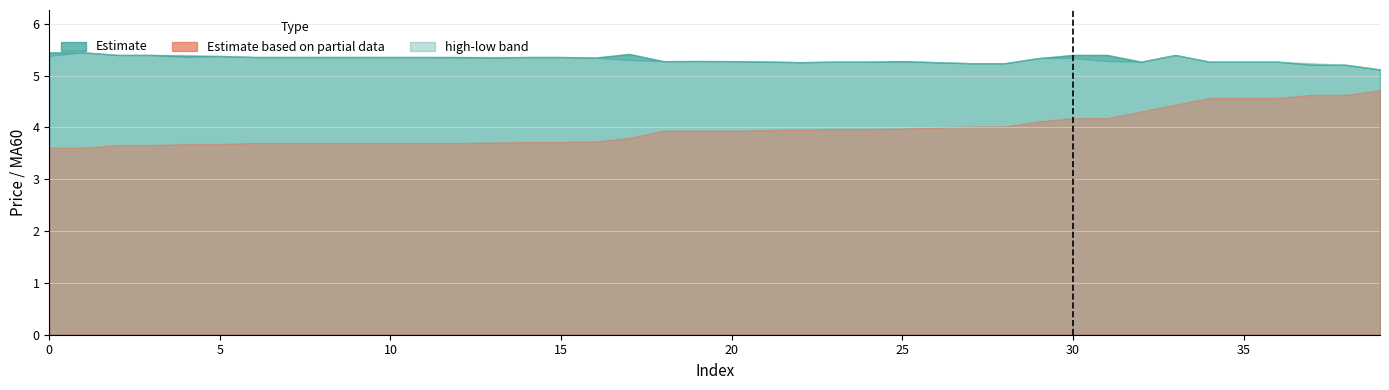

Is it true that close equals 2.8 at 29?

False